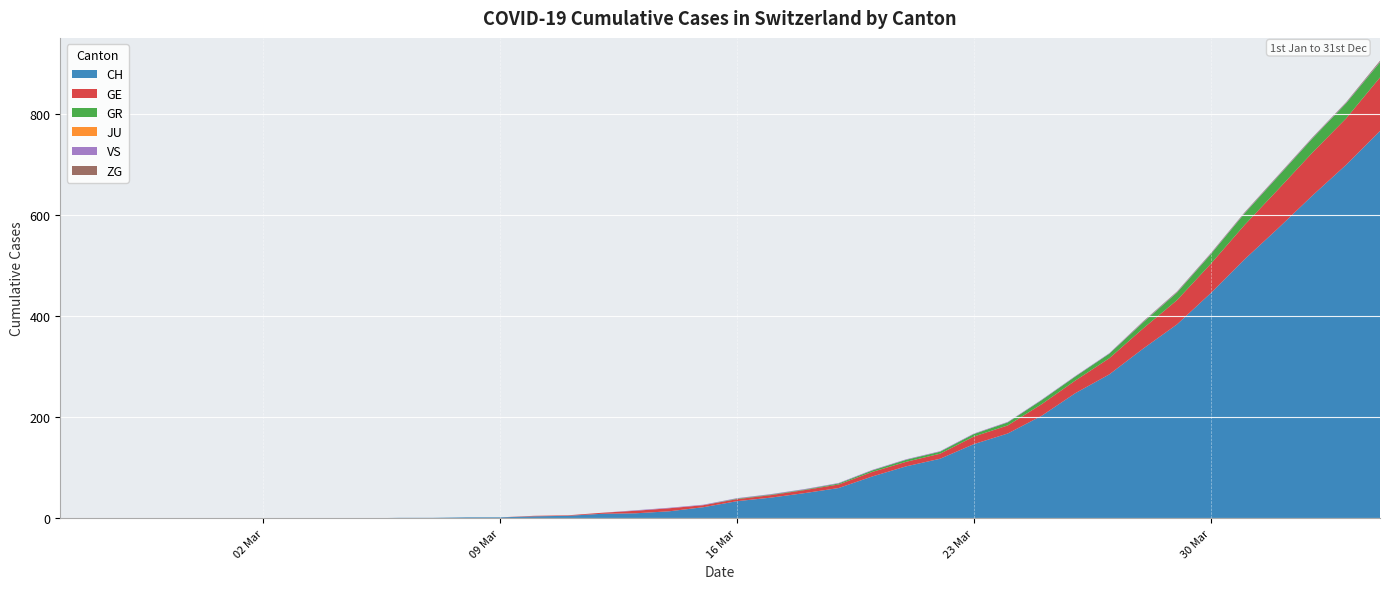

Reading left to right, what are all the values shown in this chart?

CH: 0=0	1=0	2=0	3=0	4=0	5=0	6=0	7=0	8=0	9=0	10=1	11=1	12=2	13=2	14=4	15=5	16=9	17=10	18=14	19=22	20=34	21=41	22=50	23=60	24=83	25=103	26=118	27=147	28=168	29=203	30=248	31=285	32=336	33=384	34=446	35=513	36=575	37=639	38=700	39=767
GE: 0=0	1=0	2=0	3=0	4=0	5=0	6=0	7=0	8=0	9=0	10=0	11=0	12=0	13=0	14=1	15=1	16=2	17=5	18=6	19=4	20=4	21=5	22=6	23=7	24=9	25=9	26=10	27=15	28=16	29=23	30=25	31=32	32=40	33=48	34=58	35=68	36=77	37=85	38=92	39=106
GR: 0=0	1=0	2=0	3=0	4=0	5=0	6=0	7=0	8=0	9=0	10=0	11=0	12=0	13=0	14=0	15=0	16=0	17=0	18=0	19=0	20=1	21=1	22=1	23=2	24=3	25=4	26=4	27=5	28=6	29=8	30=8	31=9	32=12	33=15	34=19	35=23	36=26	37=28	38=30	39=30
JU: 0=0	1=0	2=0	3=0	4=0	5=0	6=0	7=0	8=0	9=0	10=0	11=0	12=0	13=0	14=0	15=0	16=0	17=0	18=0	19=0	20=0	21=0	22=0	23=0	24=0	25=0	26=0	27=0	28=0	29=0	30=0	31=0	32=0	33=0	34=0	35=0	36=0	37=0	38=0	39=0
VS: 0=0	1=0	2=0	3=0	4=0	5=0	6=0	7=0	8=0	9=0	10=0	11=0	12=0	13=0	14=0	15=0	16=0	17=1	18=1	19=1	20=1	21=1	22=1	23=1	24=1	25=1	26=1	27=1	28=1	29=1	30=1	31=1	32=1	33=1	34=1	35=1	36=1	37=1	38=1	39=1
ZG: 0=0	1=0	2=0	3=0	4=0	5=0	6=0	7=0	8=0	9=0	10=0	11=0	12=0	13=0	14=0	15=0	16=0	17=0	18=0	19=0	20=0	21=0	22=0	23=0	24=0	25=0	26=0	27=0	28=0	29=0	30=0	31=0	32=1	33=1	34=1	35=1	36=1	37=1	38=1	39=2